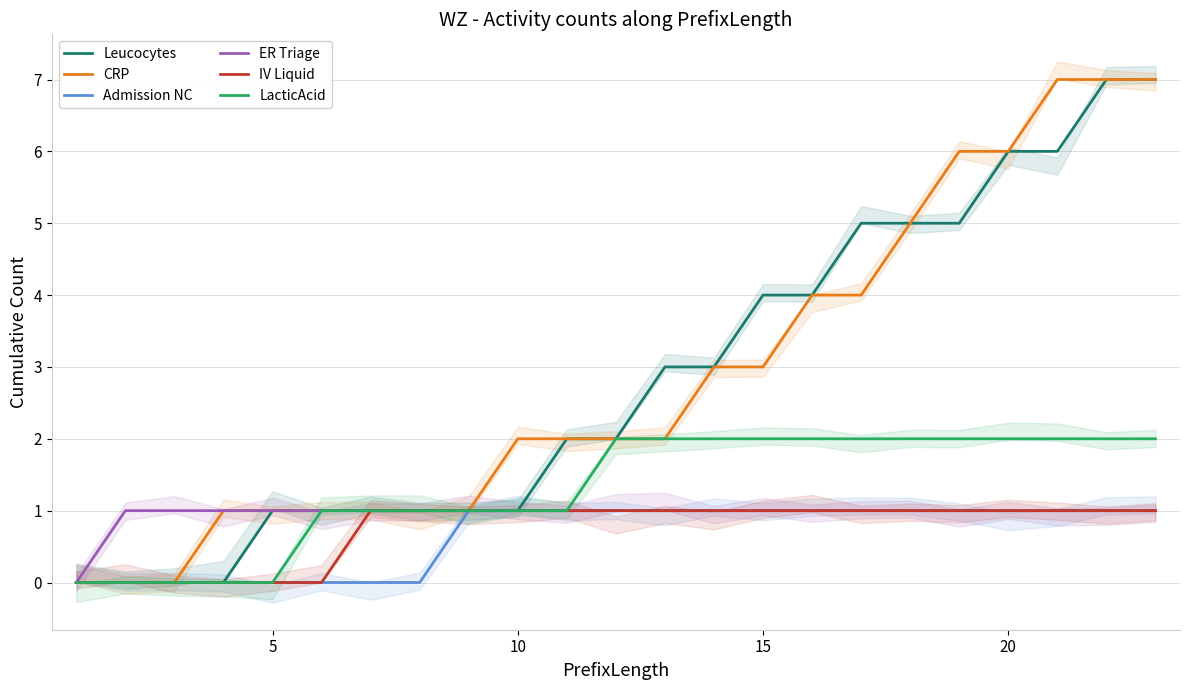

How many categories are shown in the chart?

23